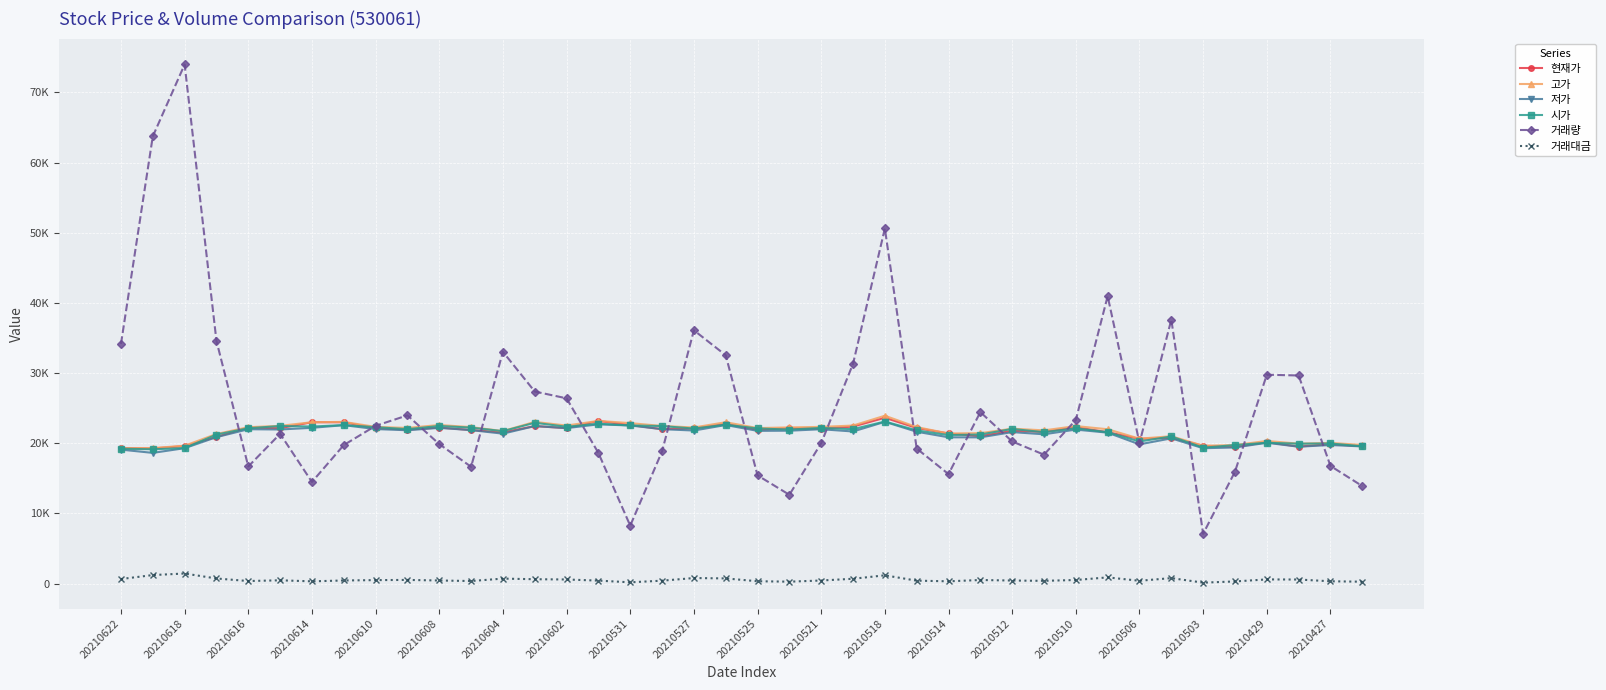

What is the average value of the 시가 series?

21496